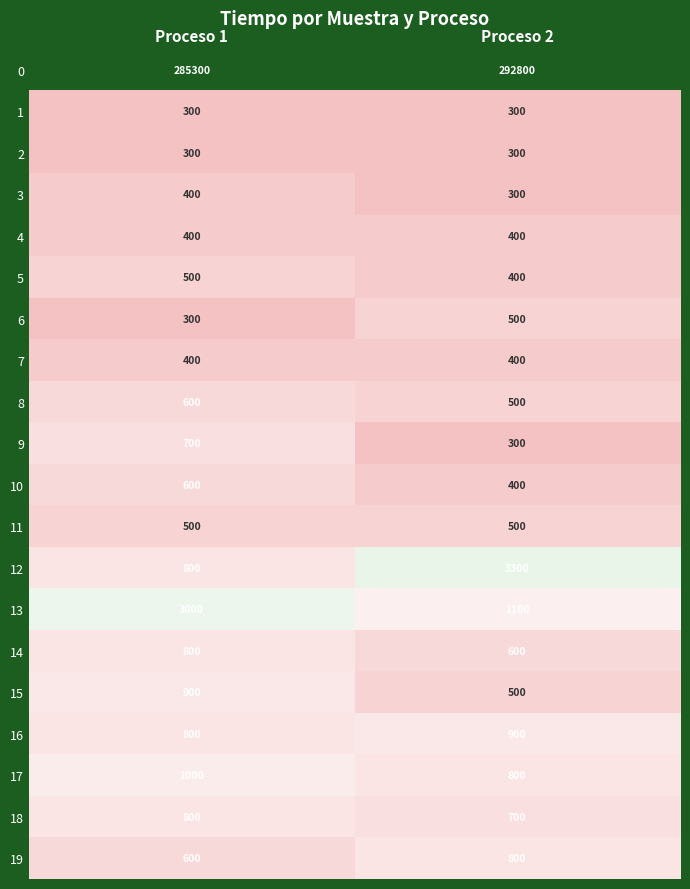

What is the minimum value shown in the chart?

300